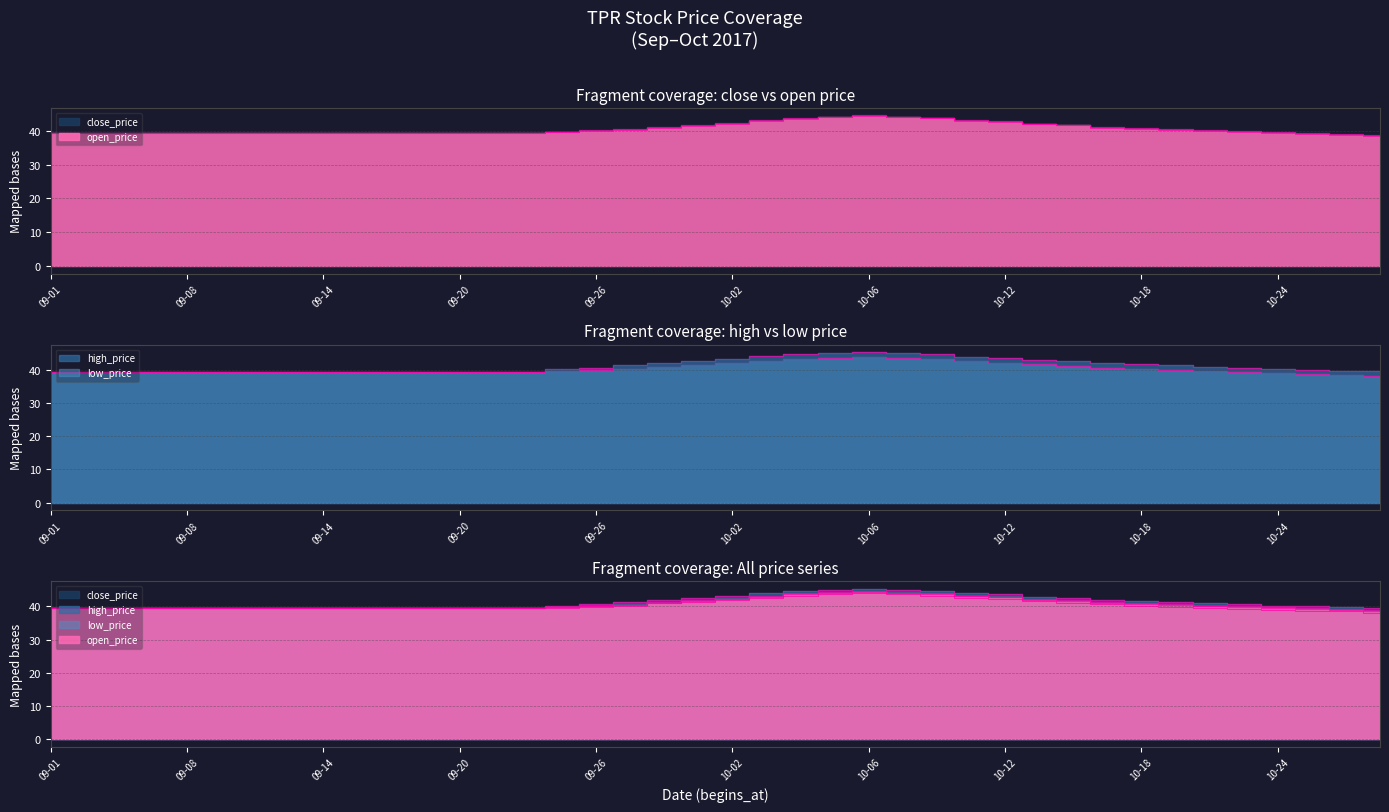

Where is the first local maximum for open_price?

10-06